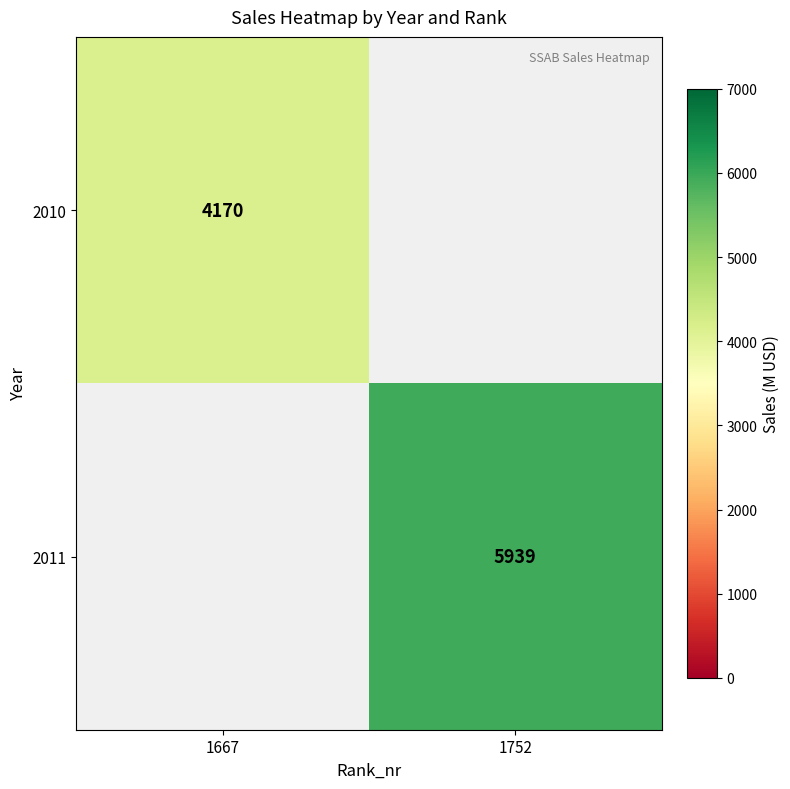

True or false: 2010 has a value of 4170 at 1667.

True